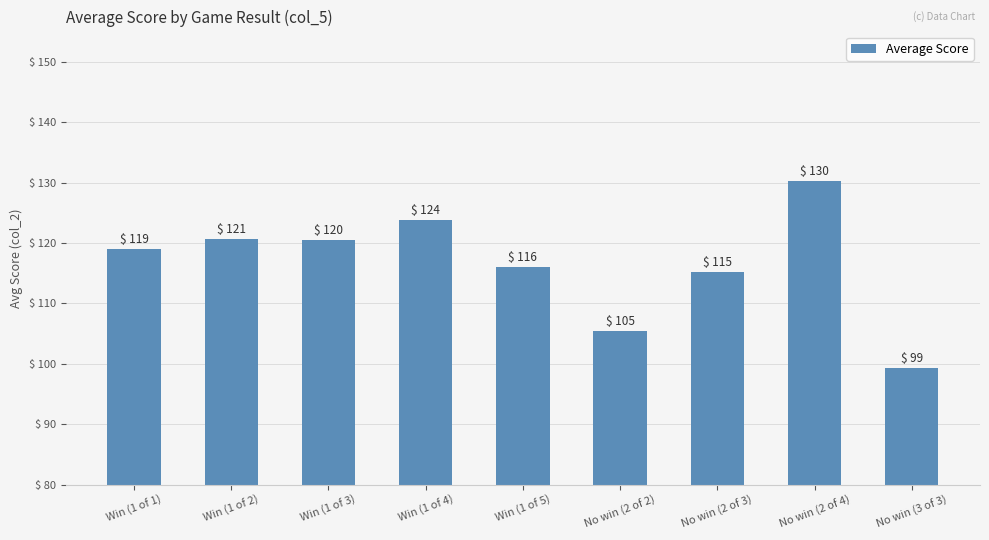

What is the label of the 1st bar from the right?

No win (3 of 3)